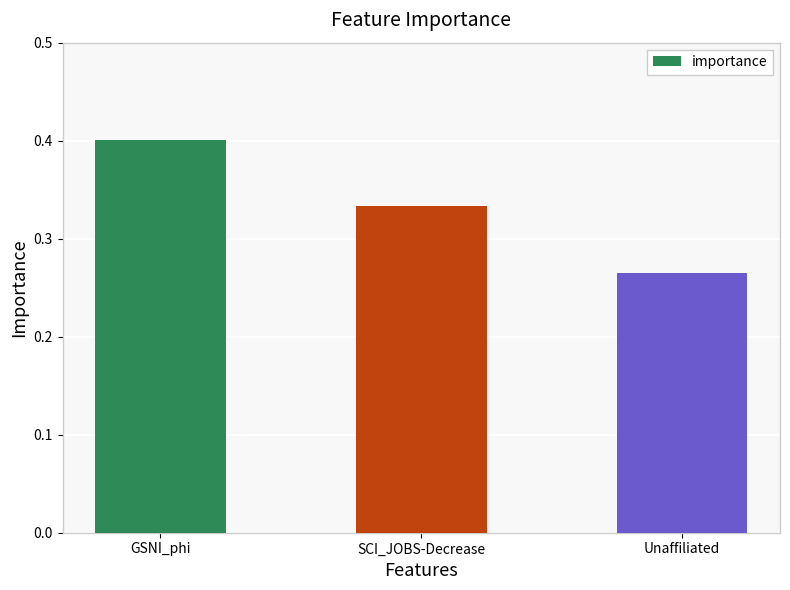

What is the change in value from GSNI_phi to SCI_JOBS-Decrease?

-0.1